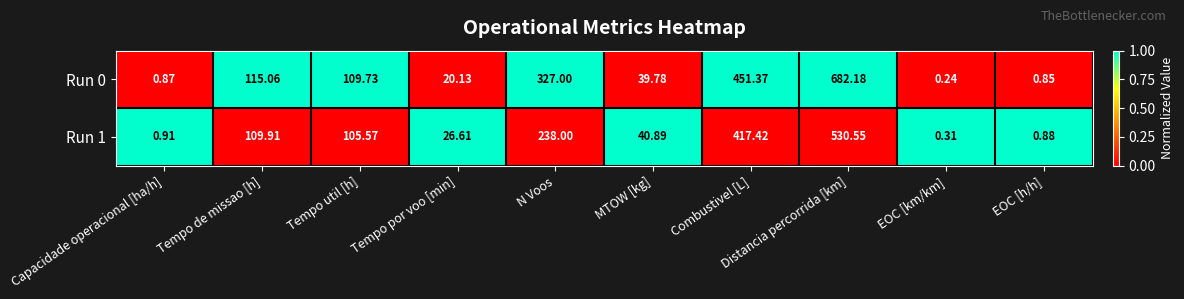

At which label is Run 1 closest to 265?

N Voos